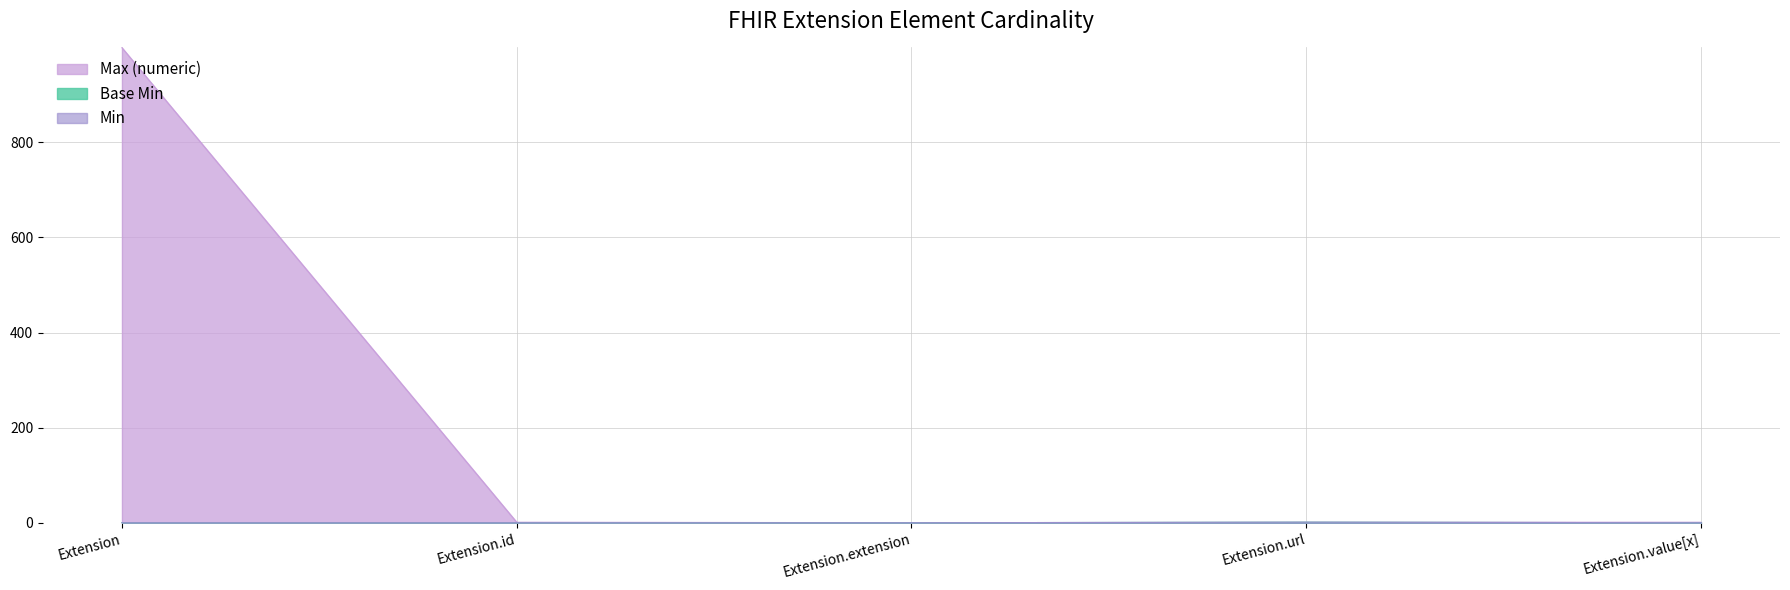

What are all the series names shown in the legend?

Min, Base Min, Max (numeric)